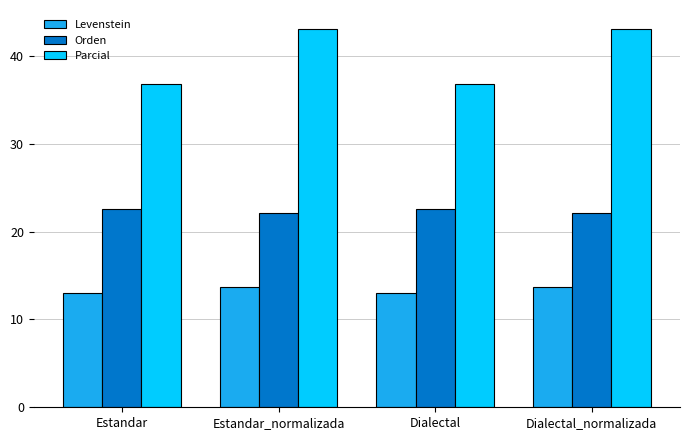

Reading left to right, what are all the values shown in this chart?

Levenstein: 13.0	13.7	13.0	13.7
Orden: 22.6	22.1	22.6	22.1
Parcial: 36.8	43.1	36.8	43.1